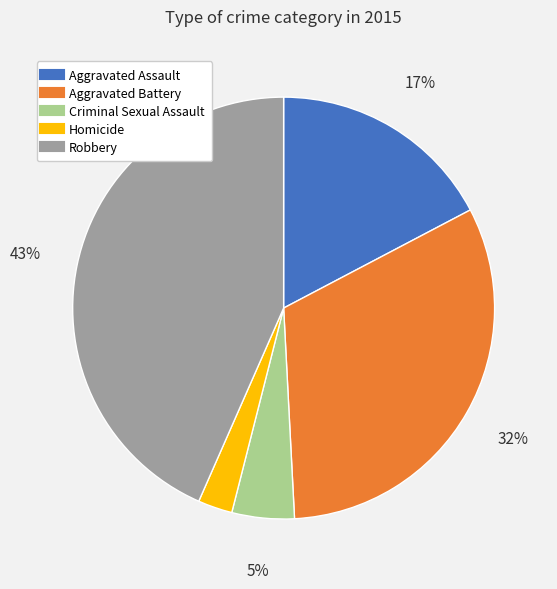

How many slices are in this pie chart?

5